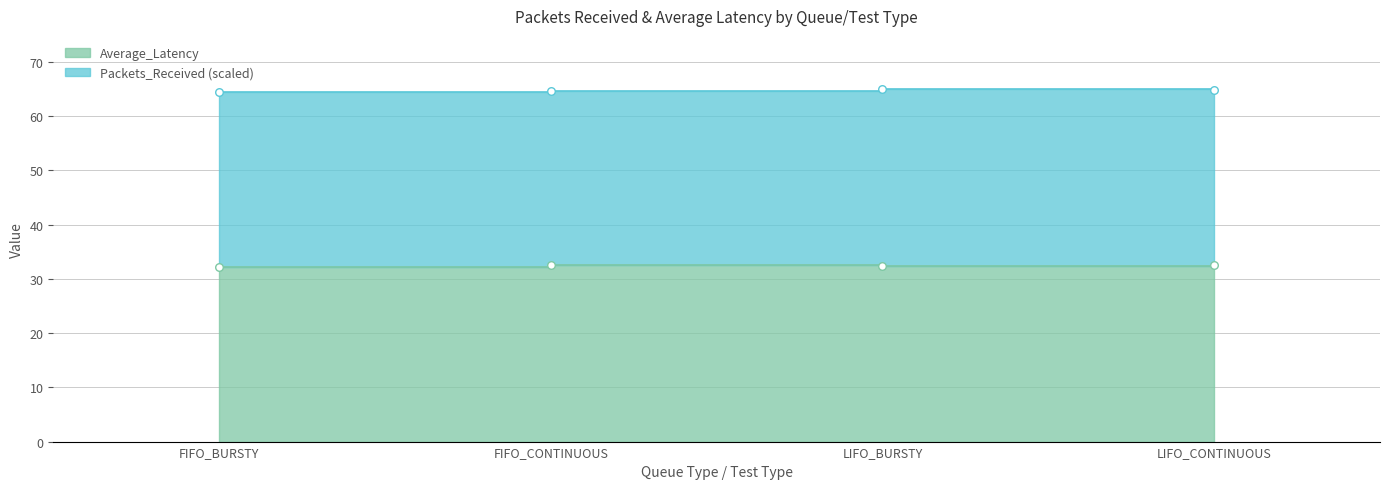

Which has a higher value, LIFO_BURSTY or LIFO_CONTINUOUS?

LIFO_CONTINUOUS